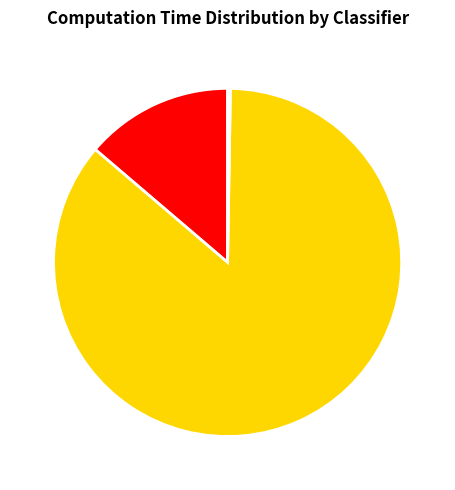

The svc slice represents 14% of the pie. True or false?

True